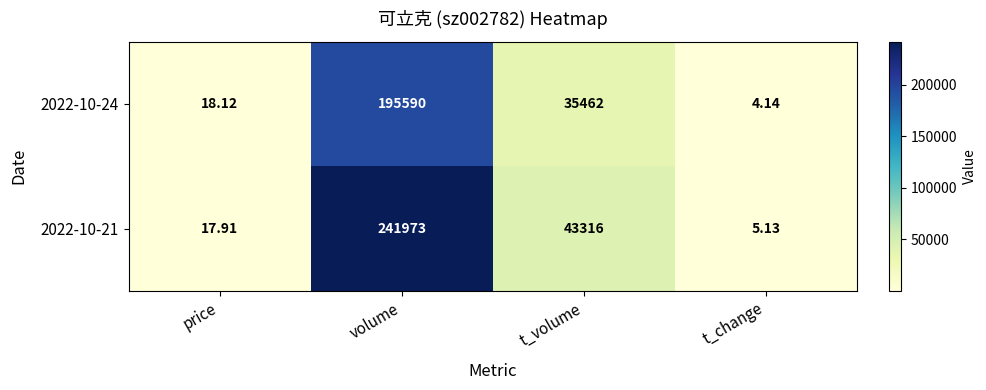

List the labels in order of 2022-10-24 value, smallest first.

t_change, price, t_volume, volume